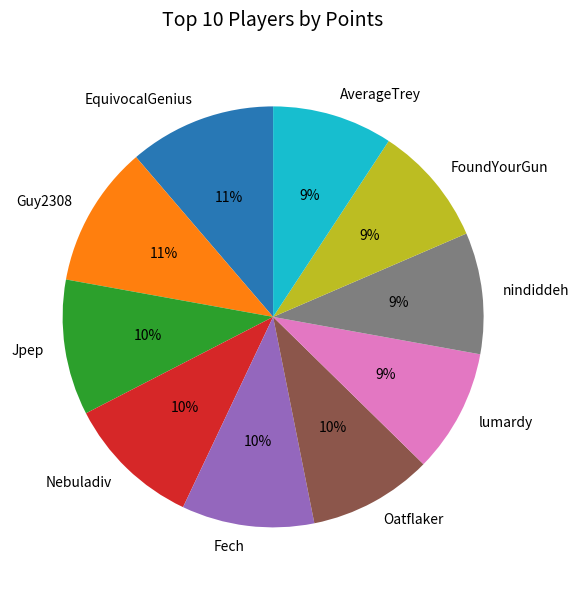

To the nearest percent, what is the difference between the largest and smallest slice percentages?

2%